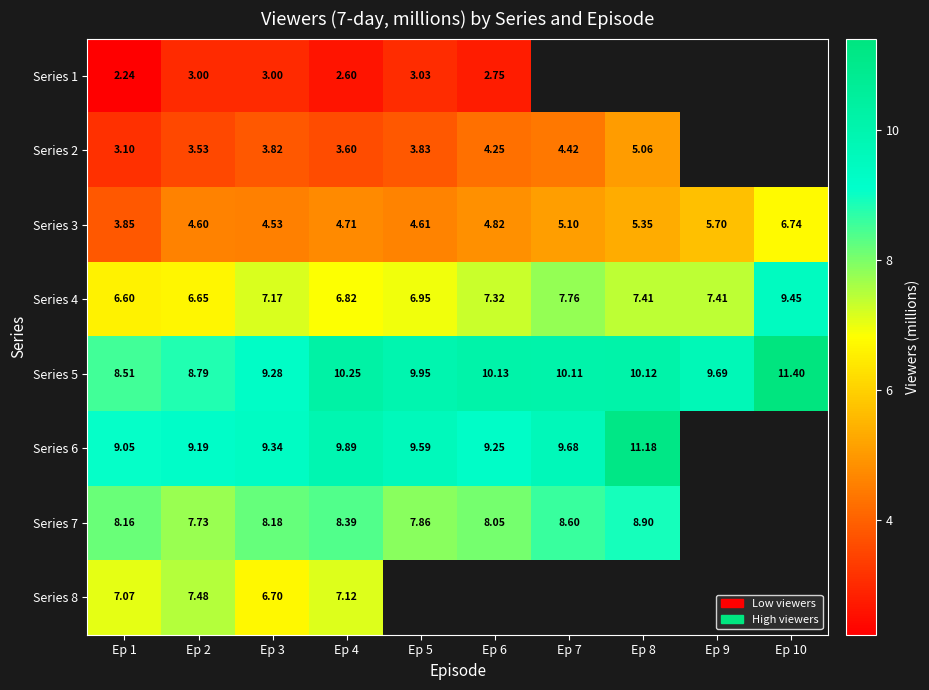

Which has a higher value, Ep 9 or Ep 10?

Ep 10